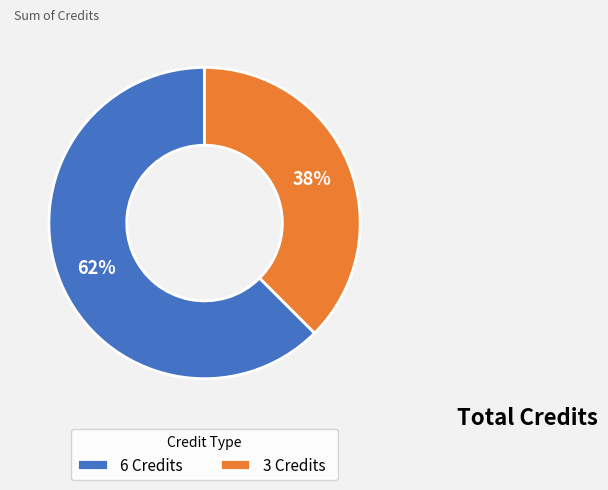

Is there a majority slice in this chart?

Yes